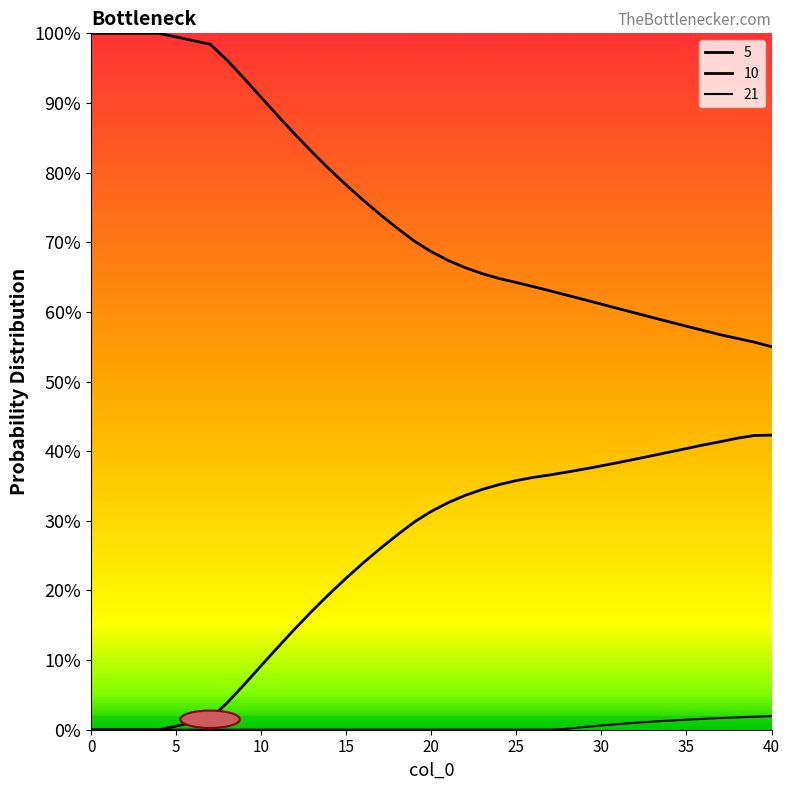

True or false: 5 has more than 0 points higher than both neighbors.

False